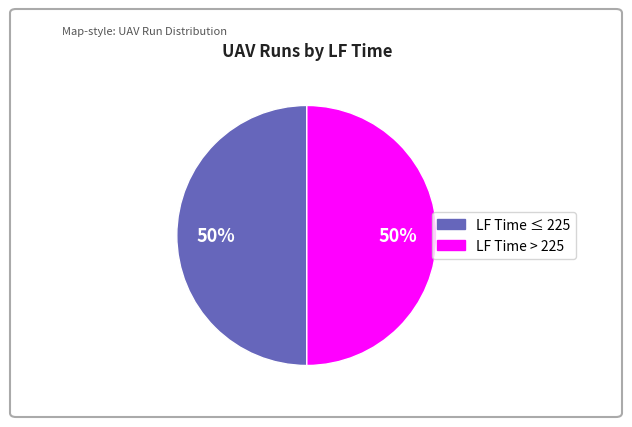

Combined, do LF Time > 225 and LF Time ≤ 225 account for over 50%?

Yes